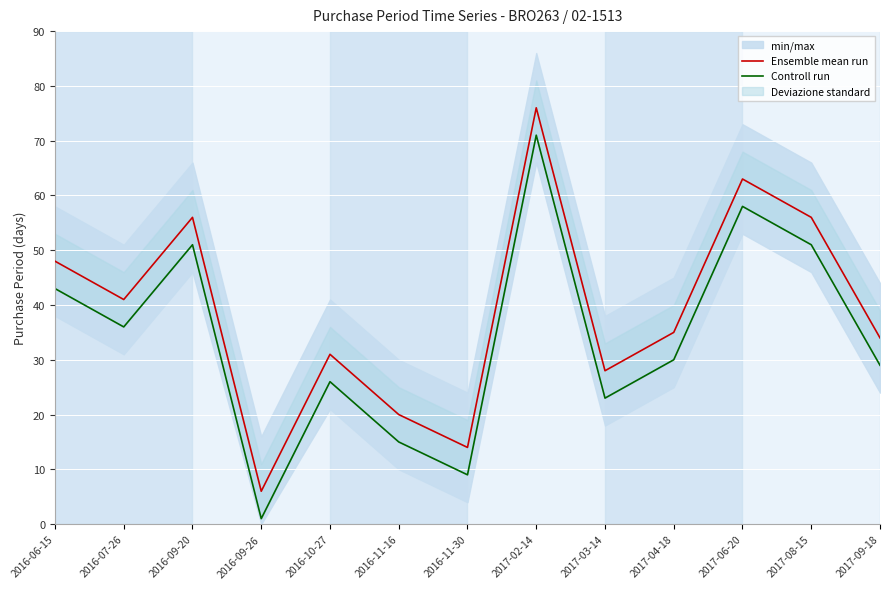

What is the maximum value for Ensemble mean run?

76